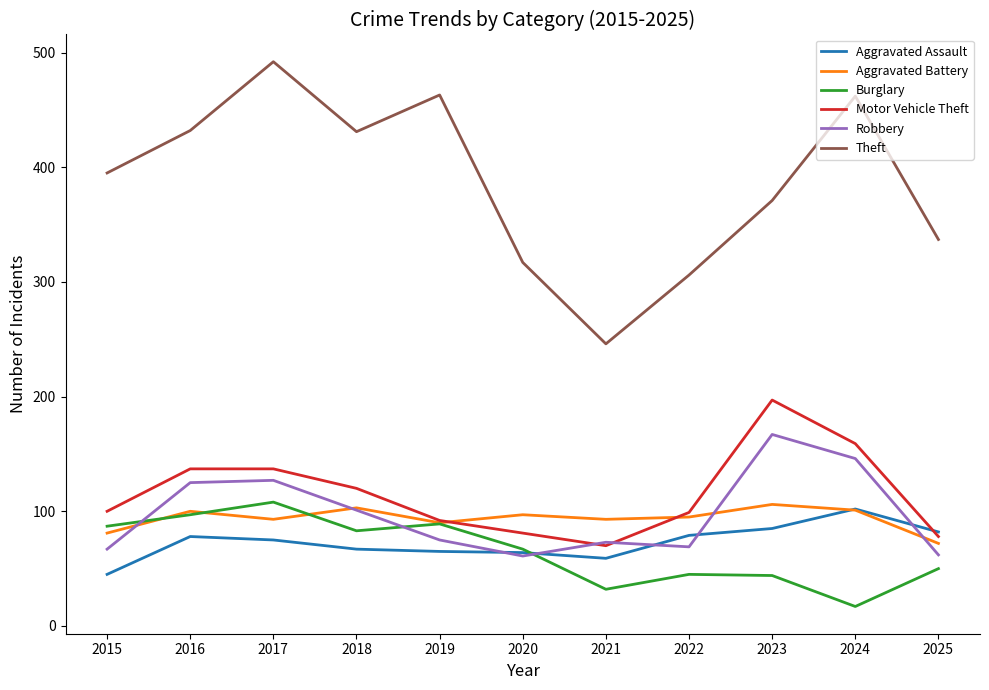

Read the Aggravated Assault value at 2024.

102